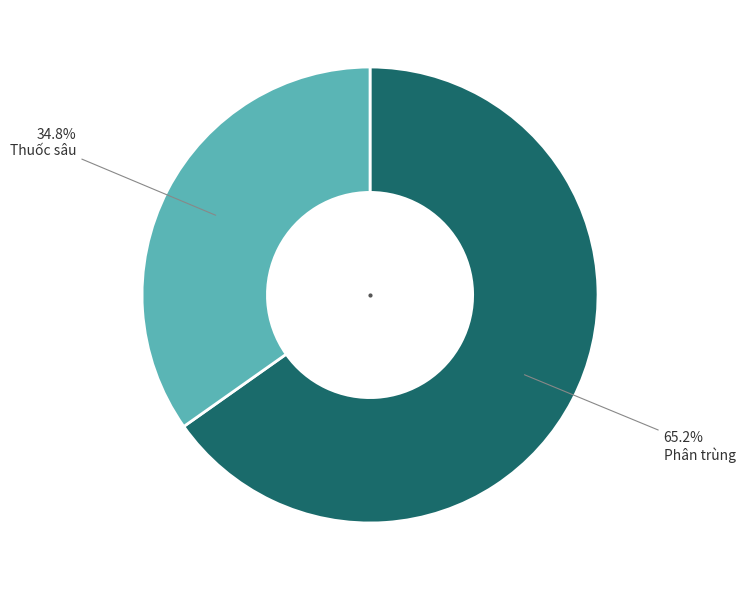

True or false: Phân trùng accounts for 65% of the total.

True